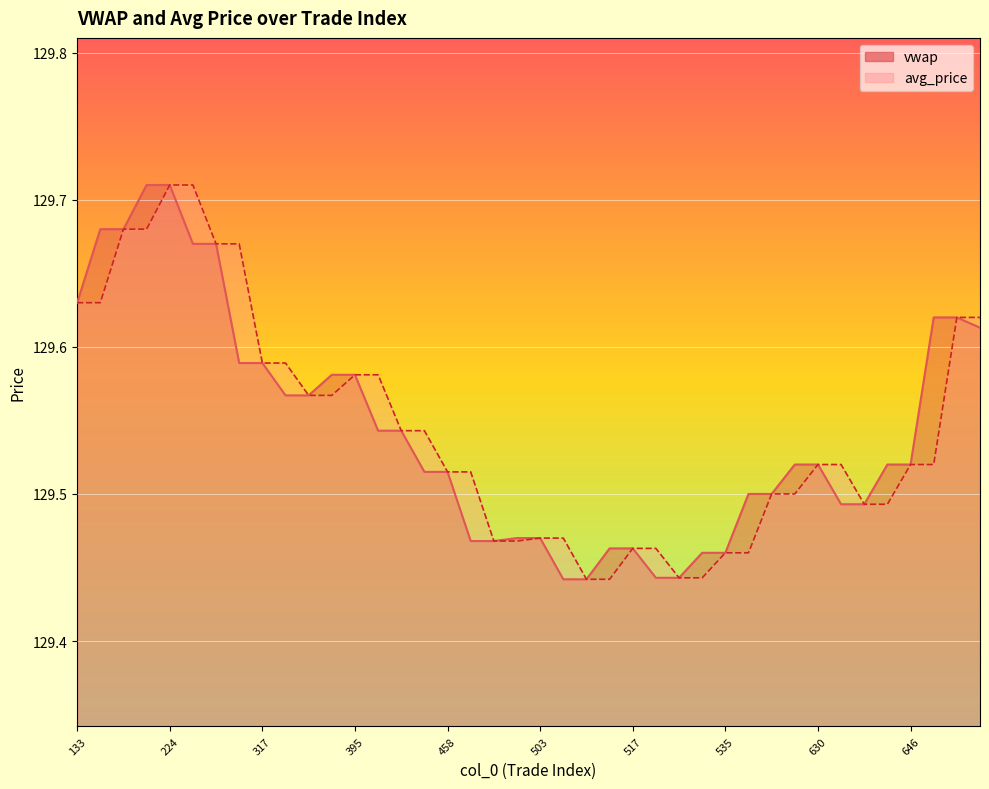

List the labels in order of vwap value, largest first.

223, 224, 177, 178, 265, 266, 133, 705, 706, 742, 316, 317, 394, 395, 355, 356, 417, 418, 629, 630, 645, 646, 457, 458, 592, 593, 639, 640, 502, 503, 469, 470, 516, 517, 534, 535, 530, 531, 513, 514